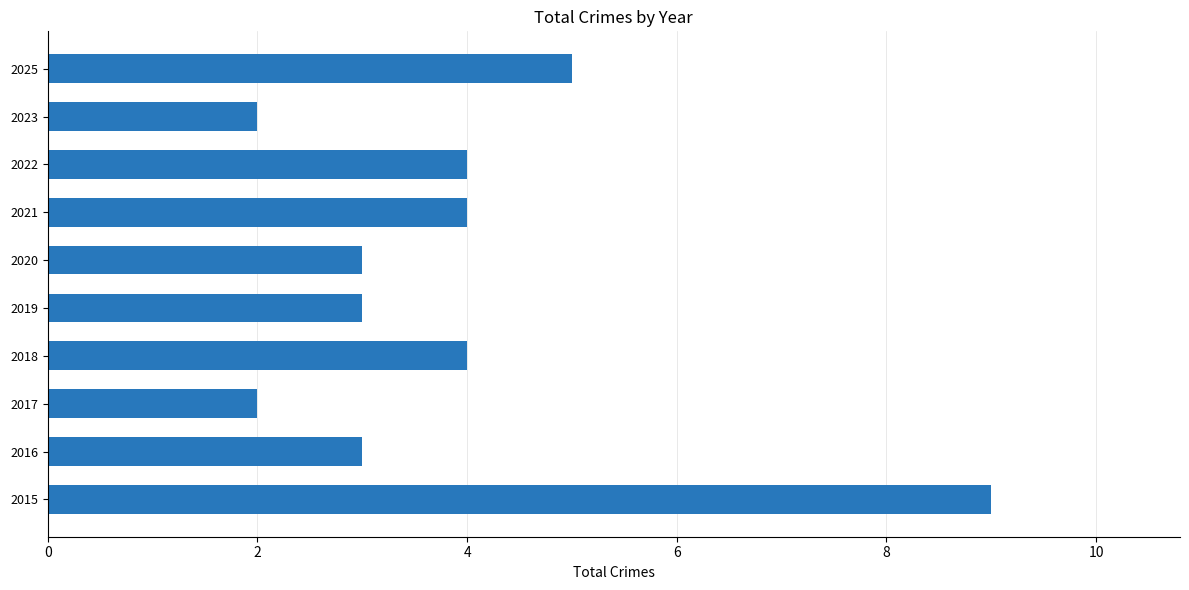

What is the change in value from 2017 to 2018?

+2